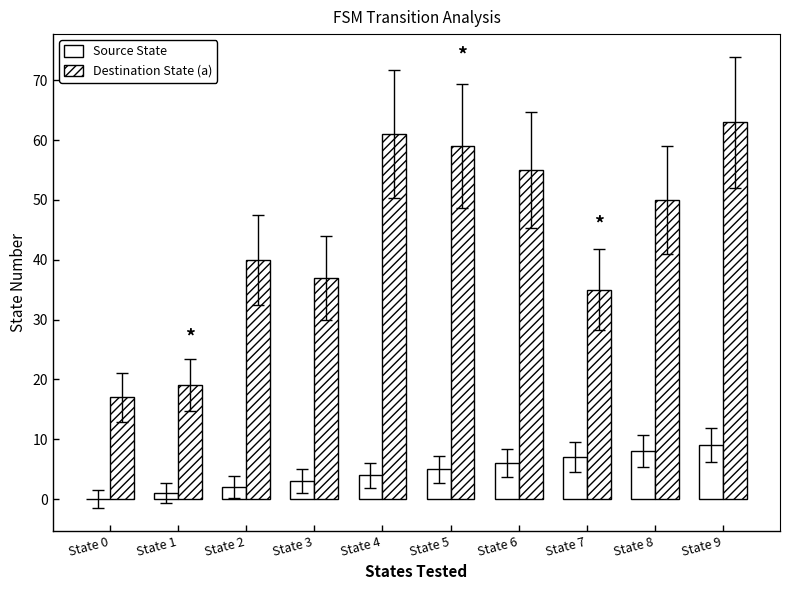

The value of Source State at State 5 is 7. True or false?

False